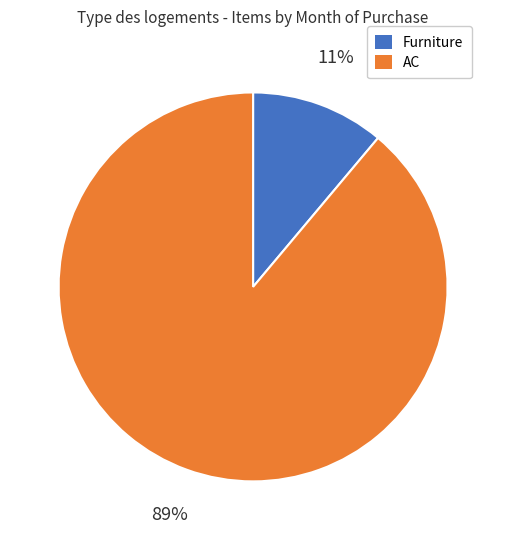

Does any single category account for the majority?

Yes